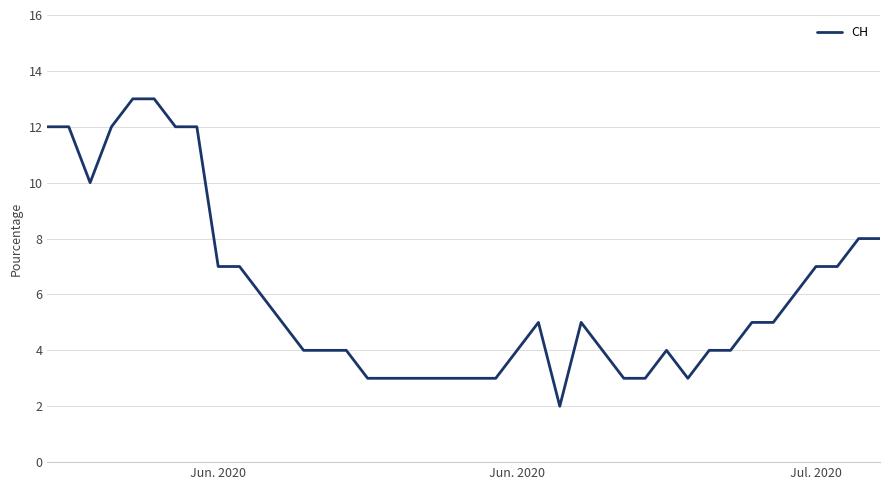

What is the greatest value displayed?

13